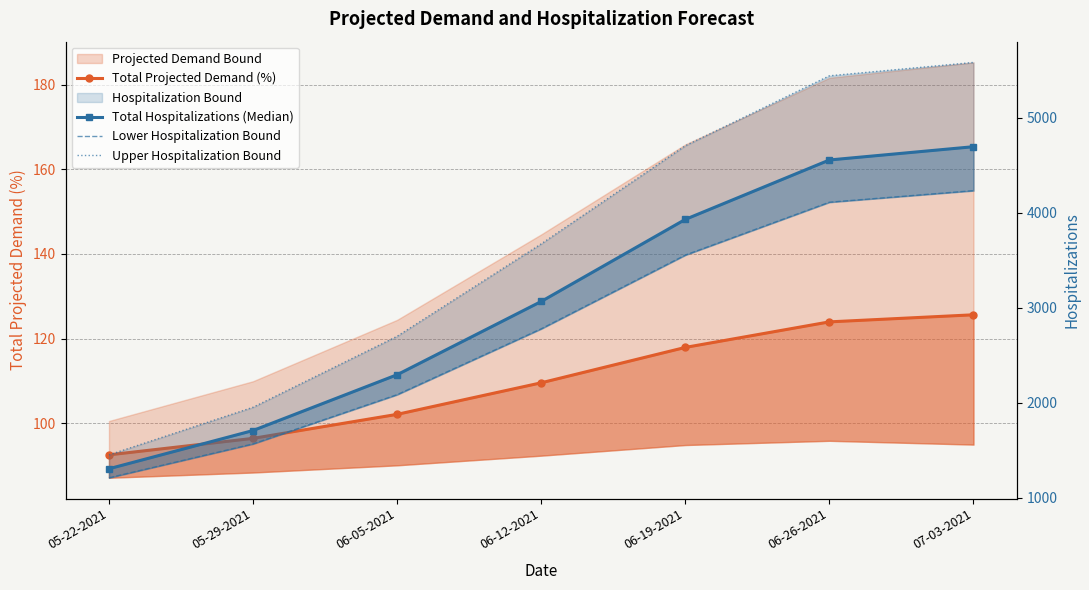

True or false: Lower Hospitalization Bound and Upper Hospitalization Bound cross at least once.

False